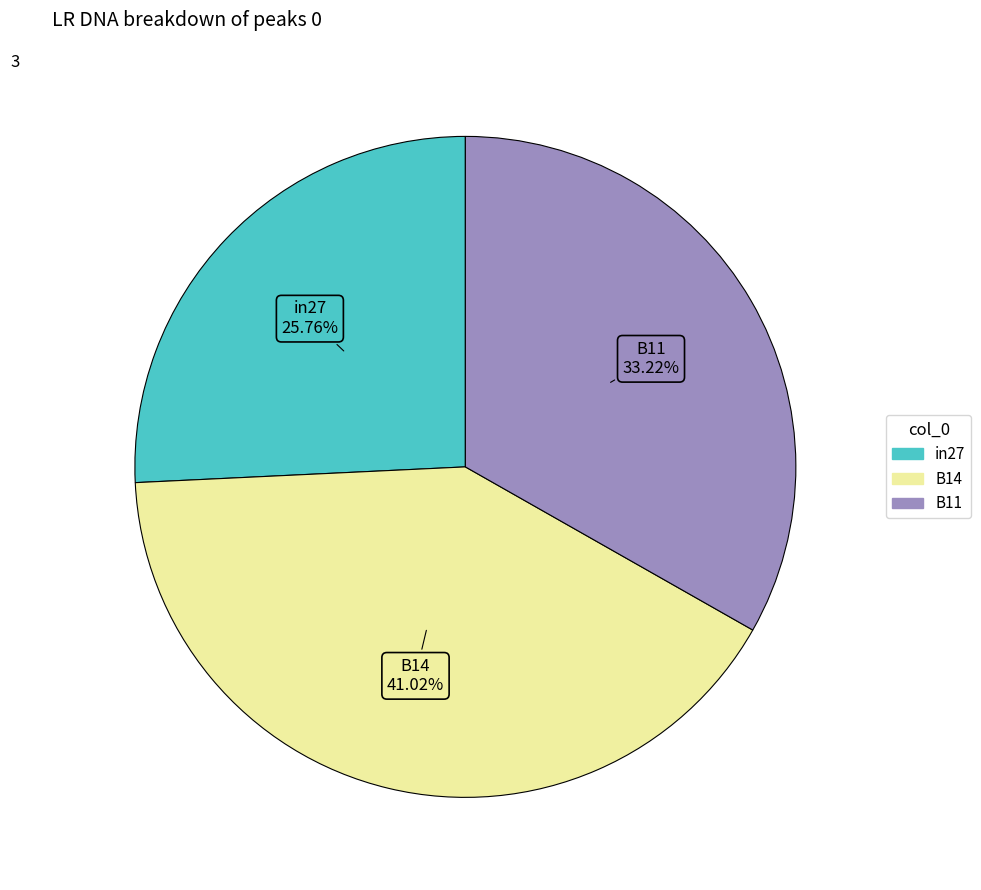

To the nearest percent, what is the difference between the B11 and in27 slice percentages?

7%